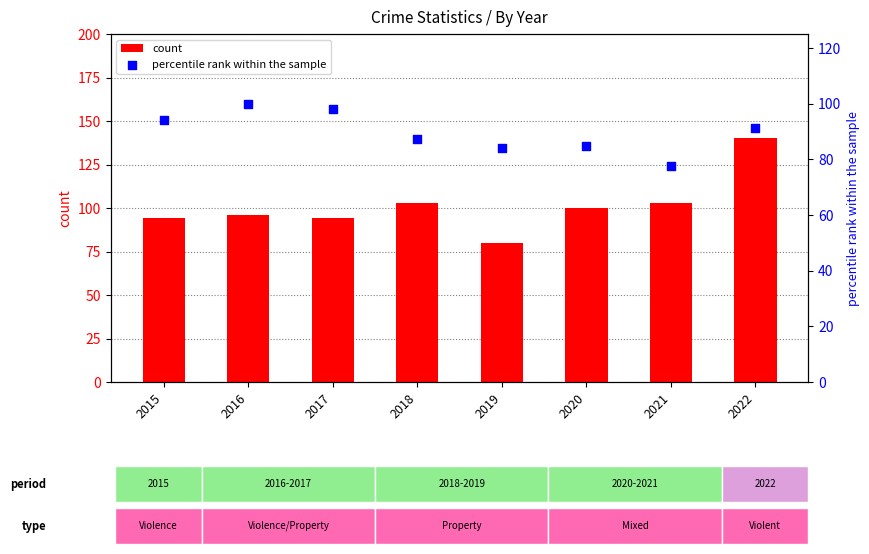

At how many categories does at least one series exceed 85?

7